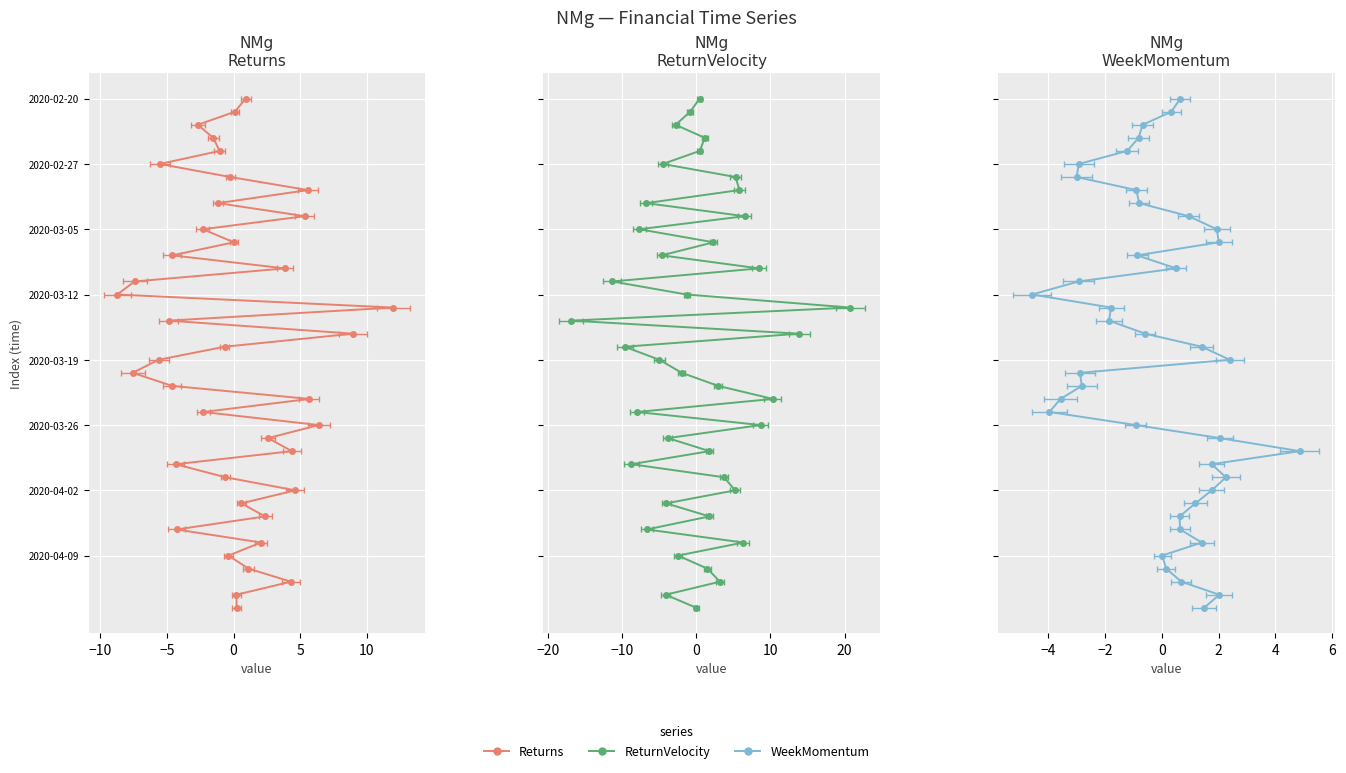

How many values in the Returns series are below 0?

20